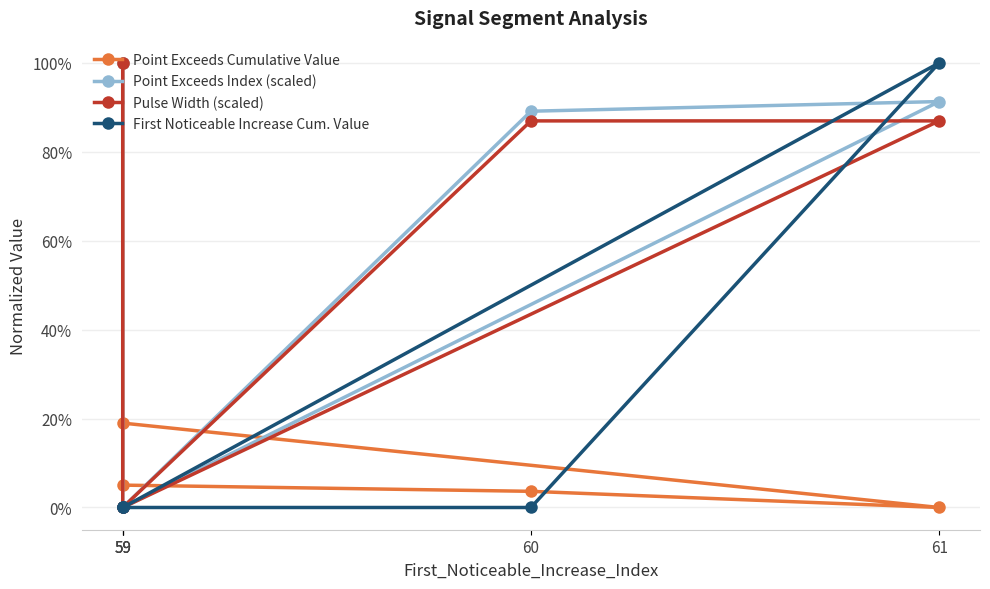

True or false: Point Exceeds Index (scaled) and Pulse Width (scaled) intersect in this chart.

False